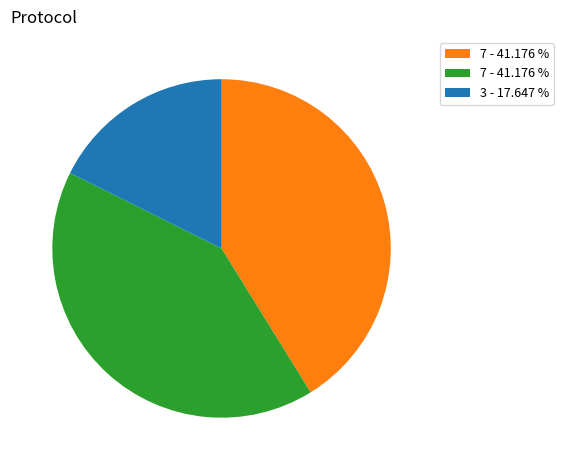

Is there any slice that represents more than half of the pie?

No